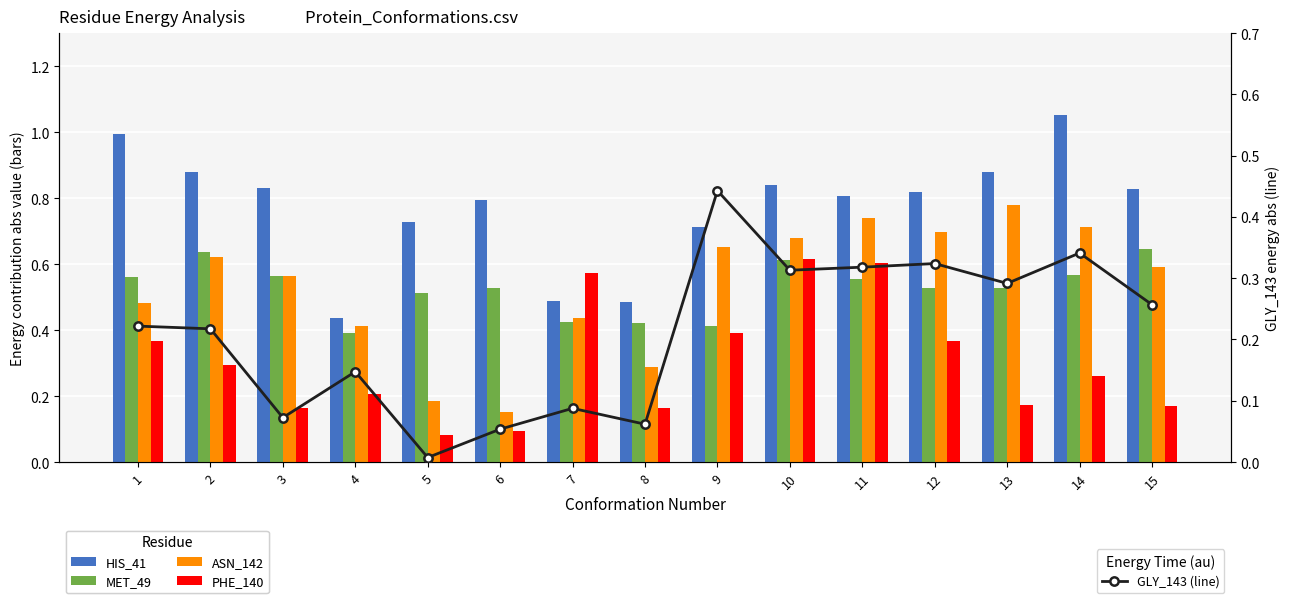

Is the value of PHE_140 at 11 greater than the value of ASN_142 at 5?

Yes